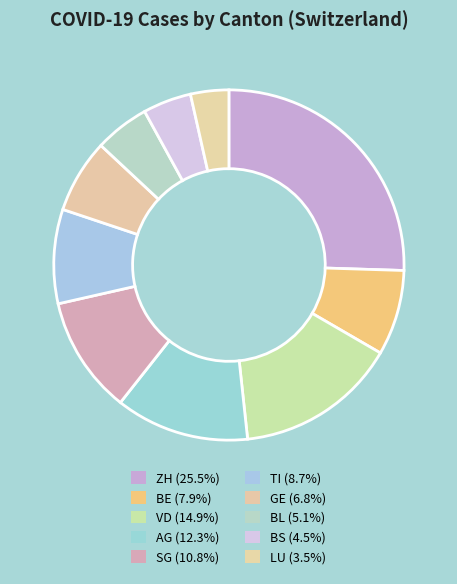

Is there any slice that represents more than half of the pie?

No